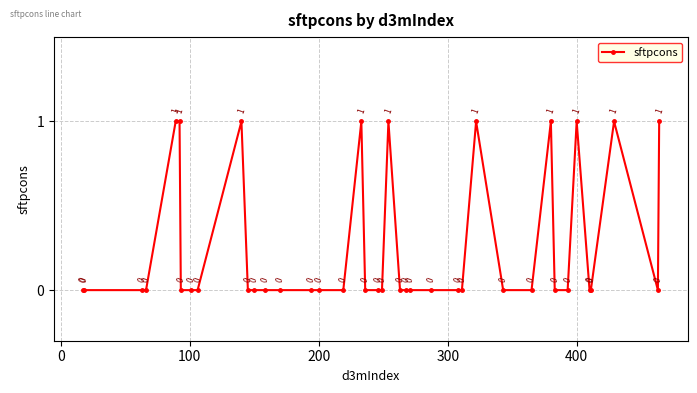

True or false: the data has more than 0 interior local peaks.

True